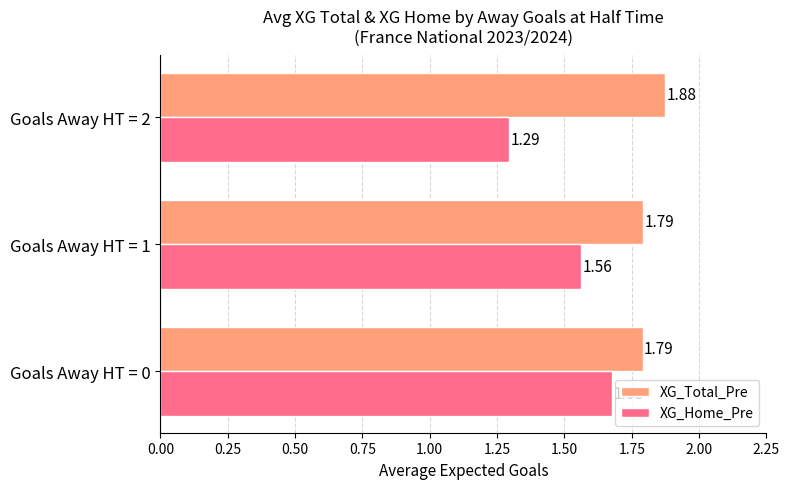

Which series has the largest total across all categories?

XG_Total_Pre